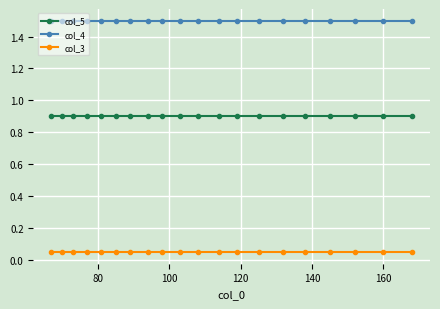

List the series in order of their peak value, highest first.

col_4, col_5, col_3